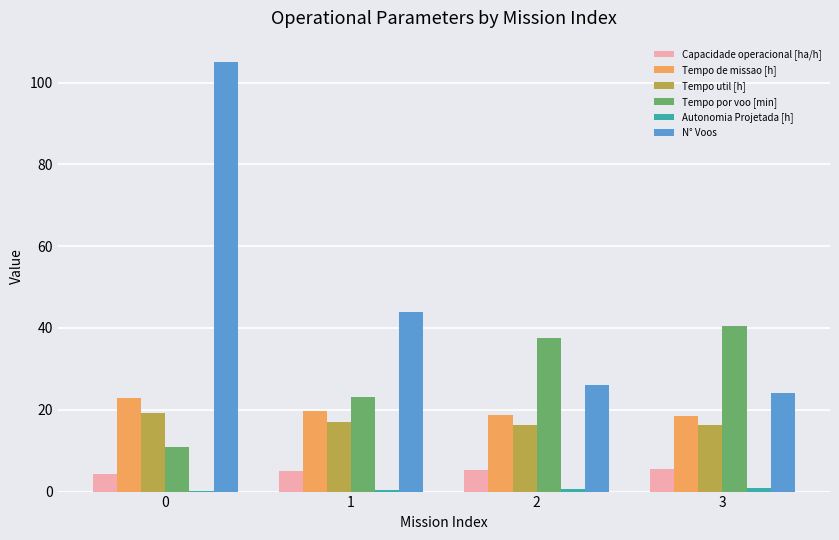

What is the highest value of the Capacidade operacional [ha/h] series?

5.4